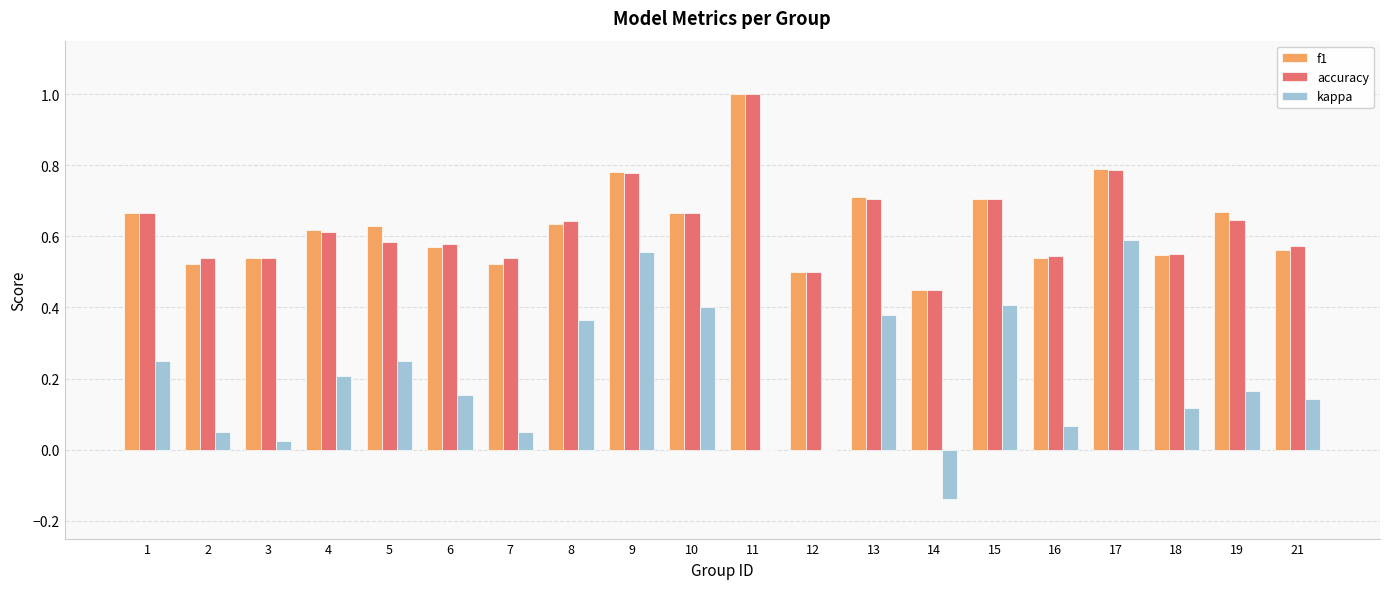

Which label corresponds to the largest value in the chart?

11